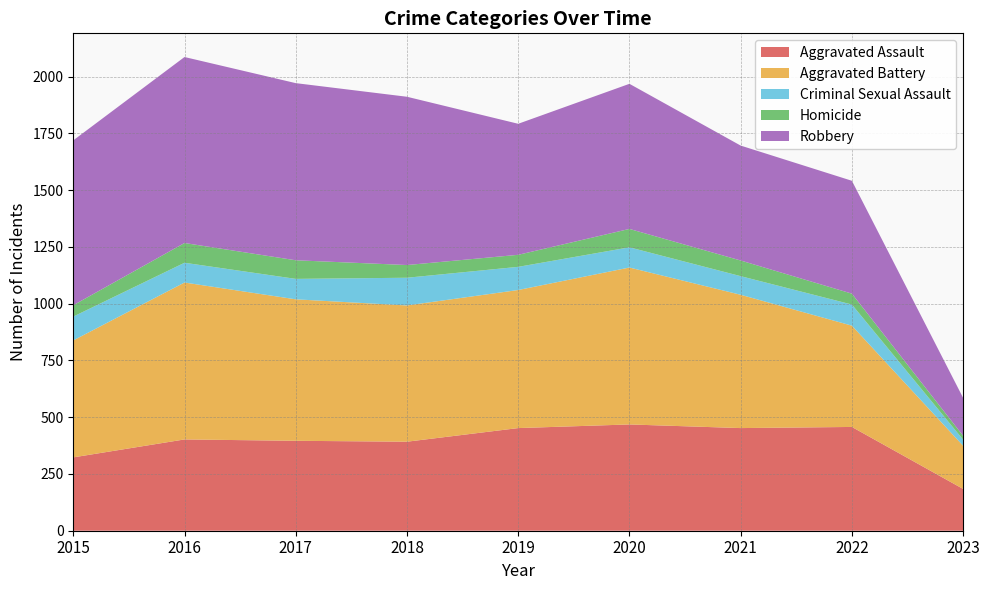

What is the average value of the Aggravated Assault series?

195.9